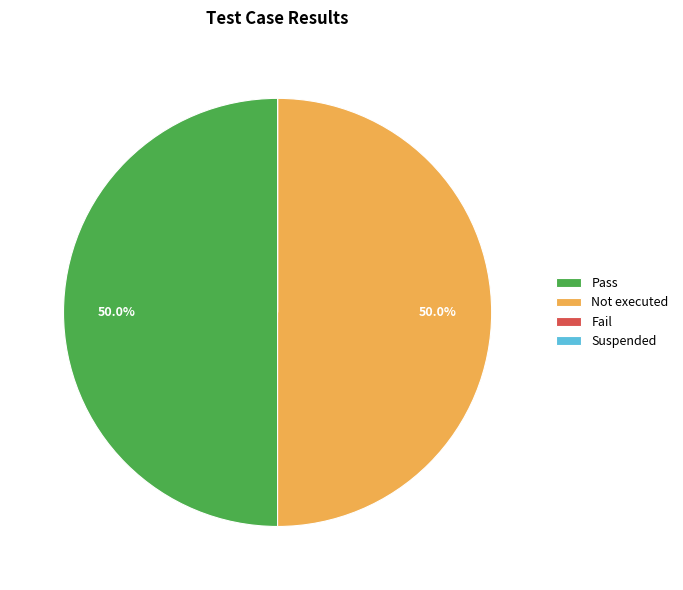

What portion of the pie excludes Not executed?

50.0%